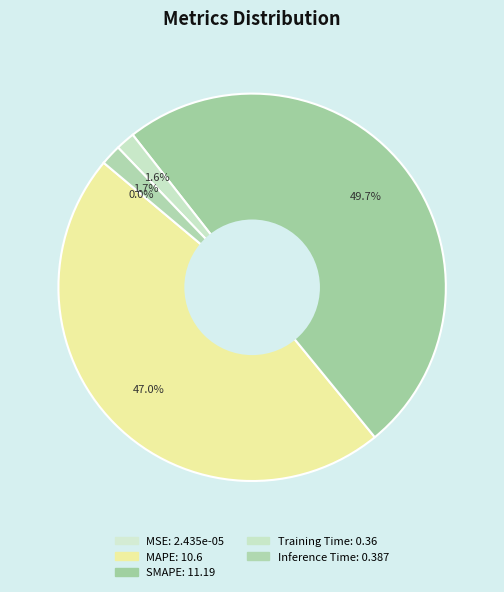

Which category has the biggest portion of the pie?

SMAPE